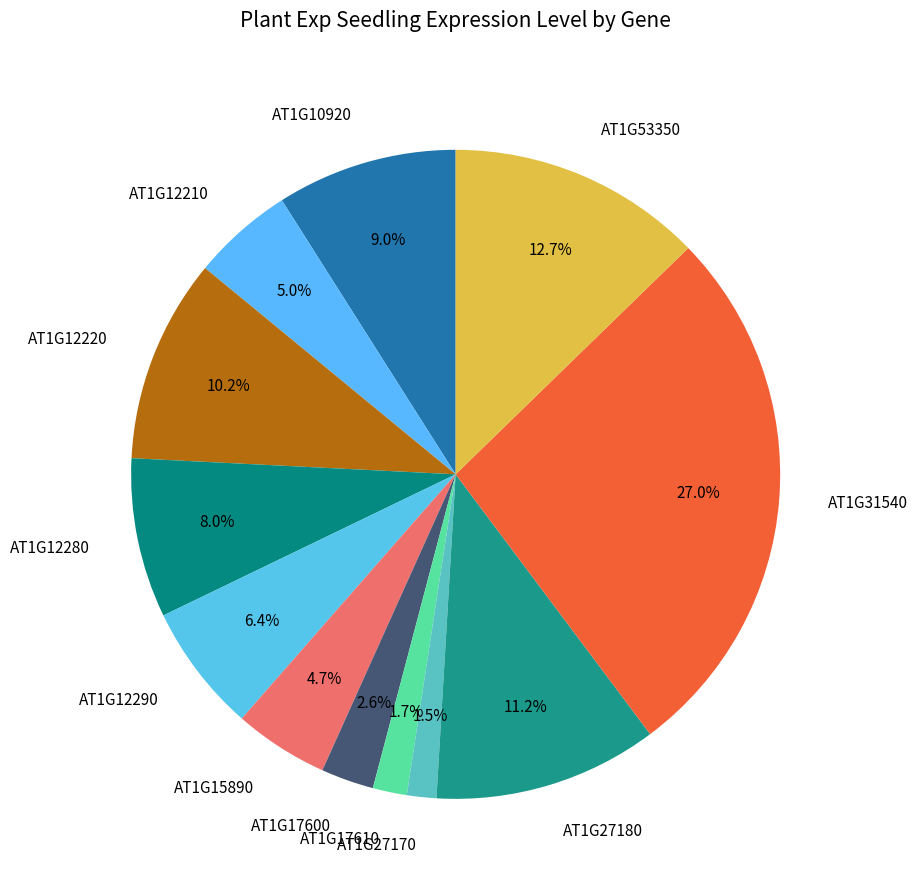

How many segments does this pie chart have?

12